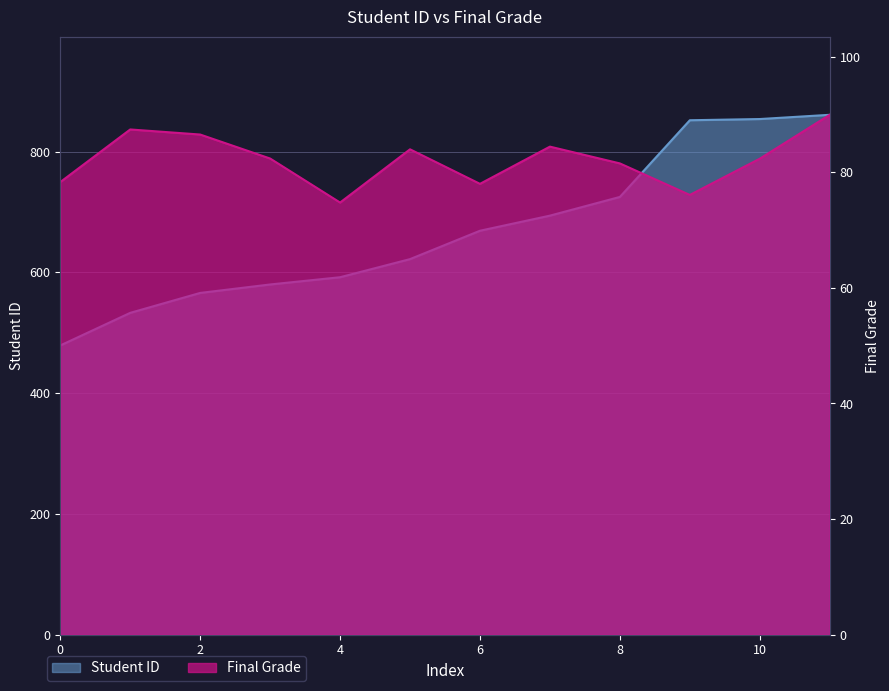

How many data points in Final Grade are less than 82?

5